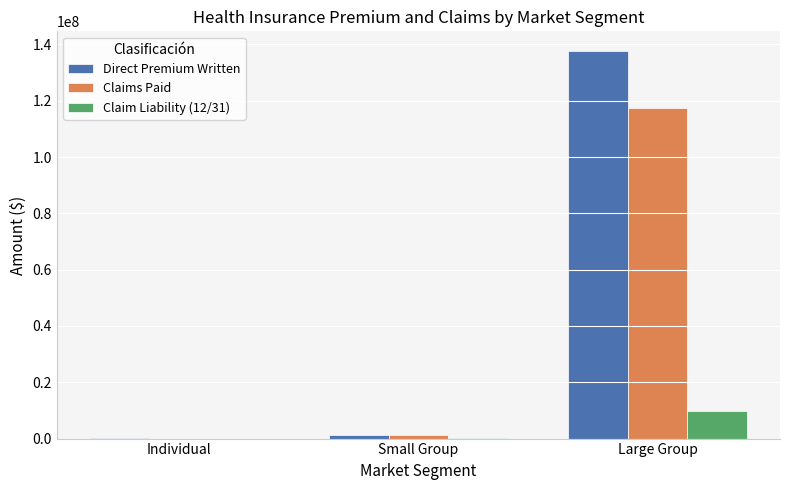

What is the spread (max minus min) of values at Small Group?

1257651